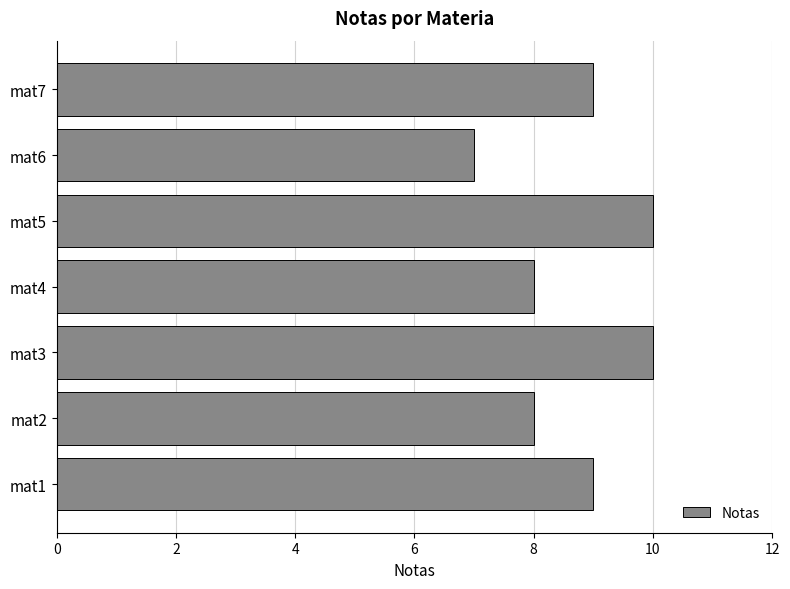

What is the minimum value shown in the chart?

7